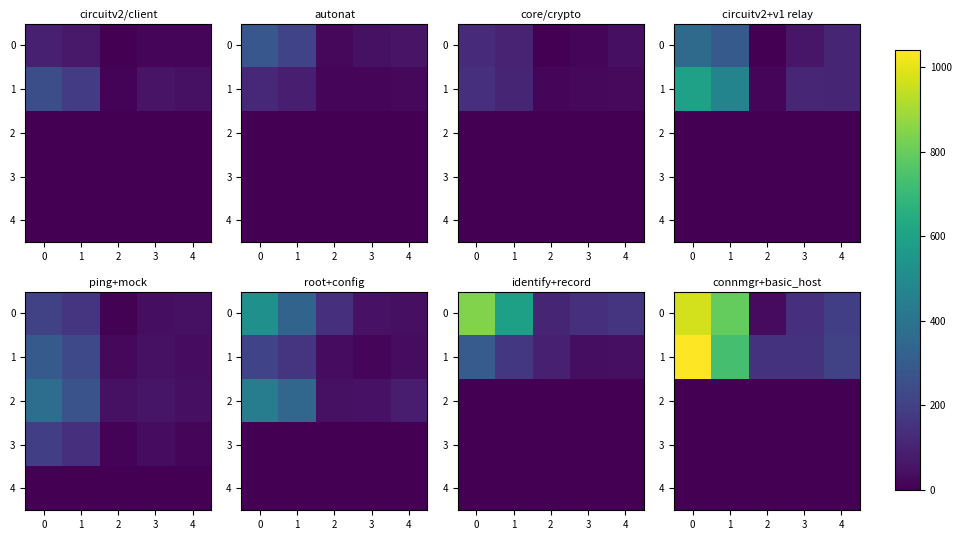

At how many categories does at least one series exceed 265?

2